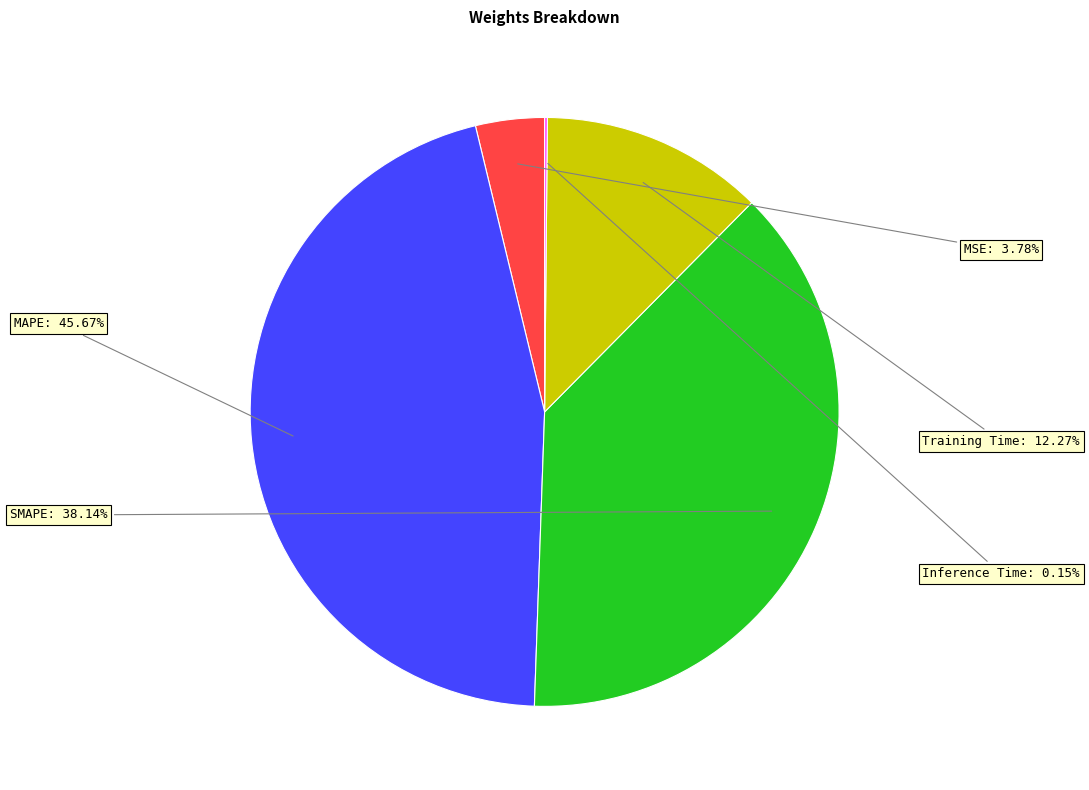

Is there any slice that represents more than half of the pie?

No